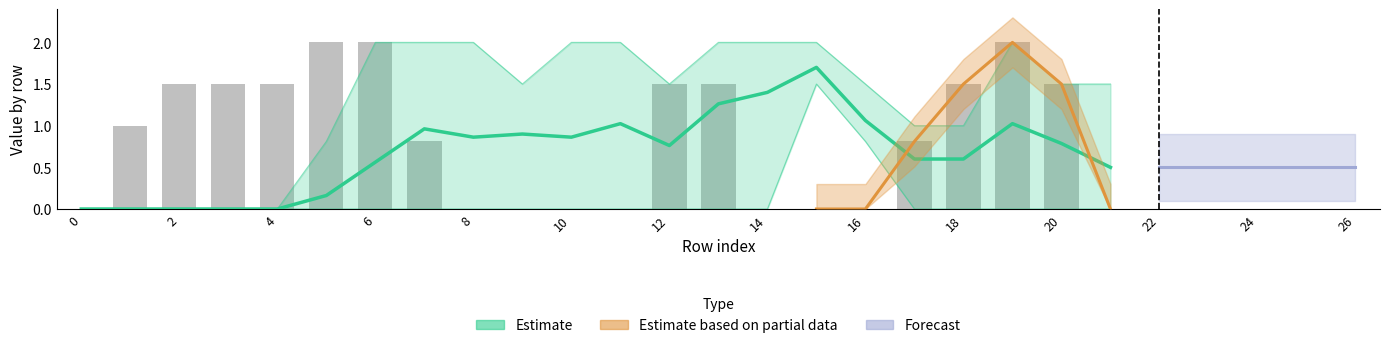

What is the average value?

0.7